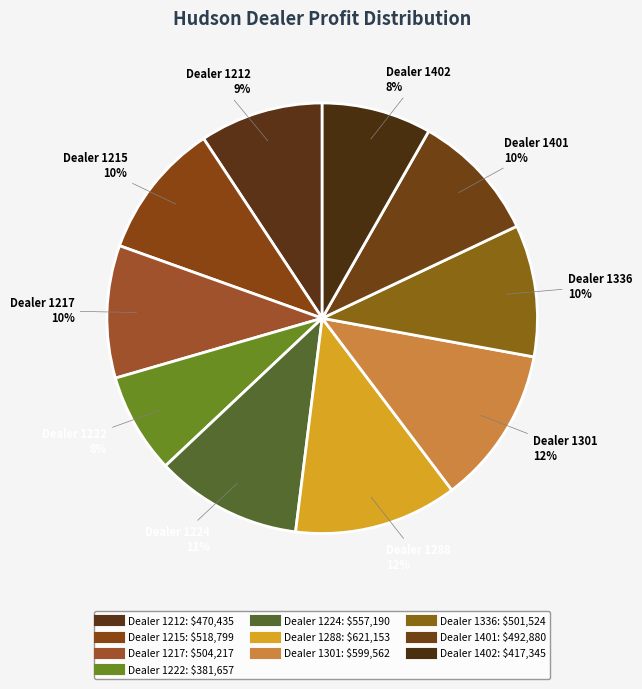

Which category has the biggest portion of the pie?

1288